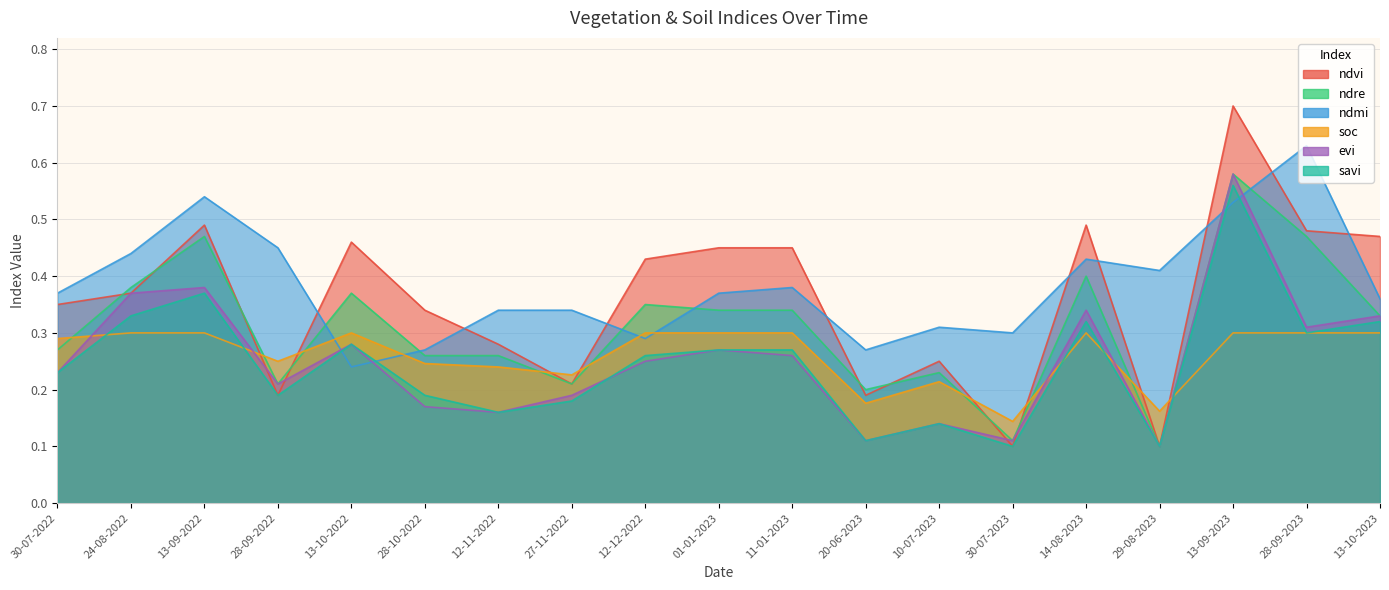

At which category does ndvi reach its first local valley?

28-09-2022